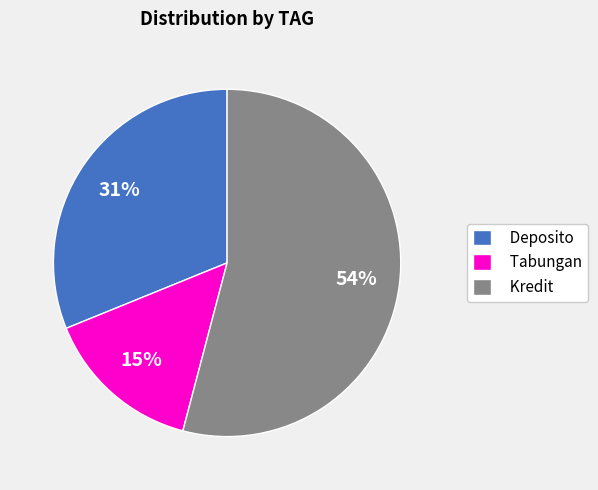

How many segments does this pie chart have?

3